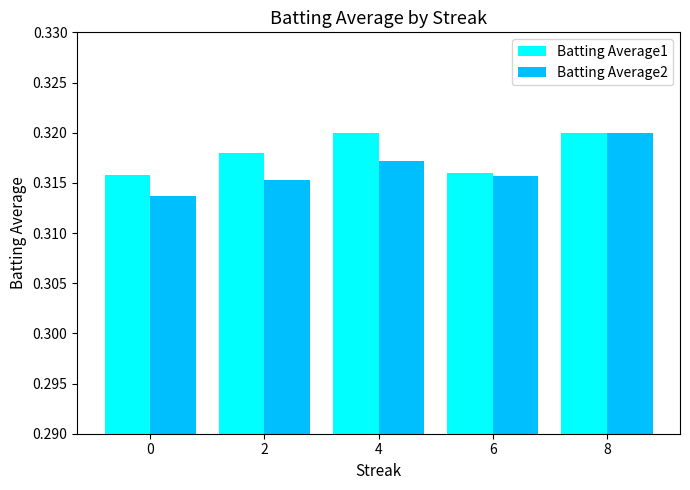

What is the total value across all series at 6?

0.6